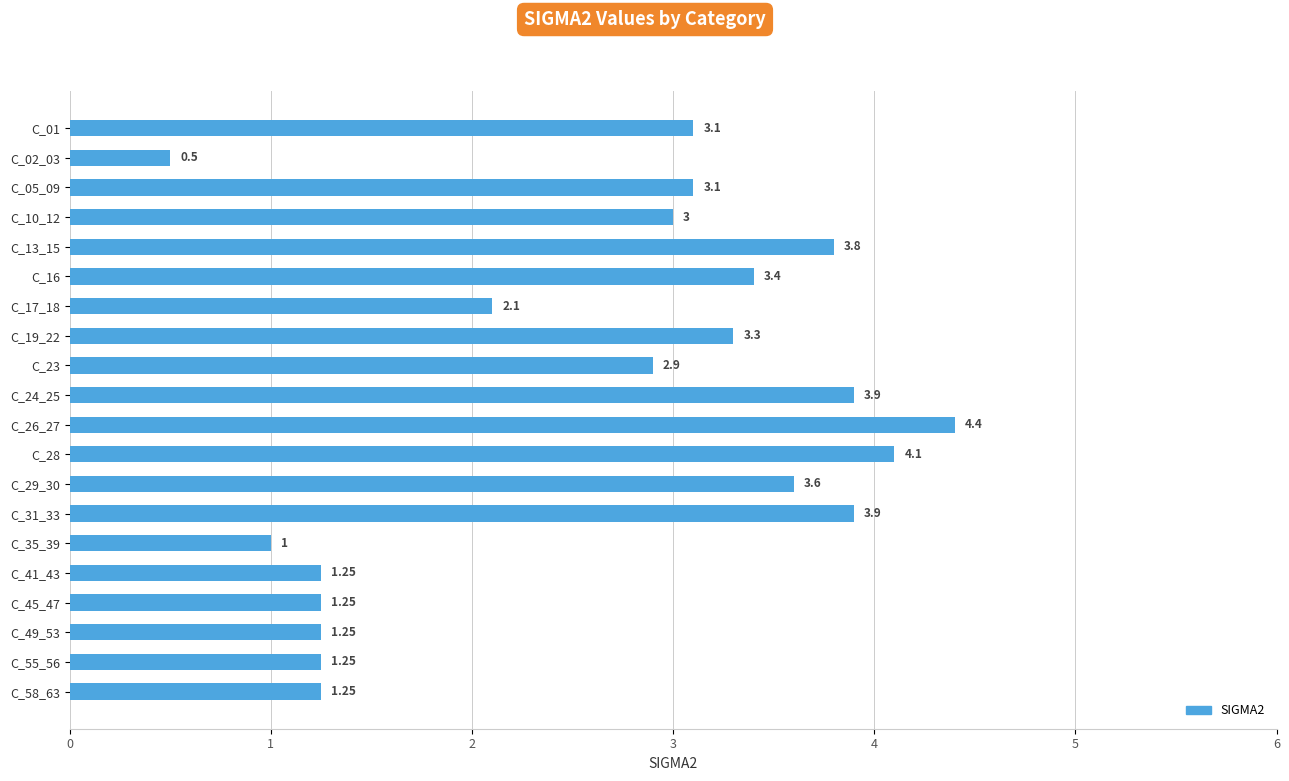

What is the average value?

2.6